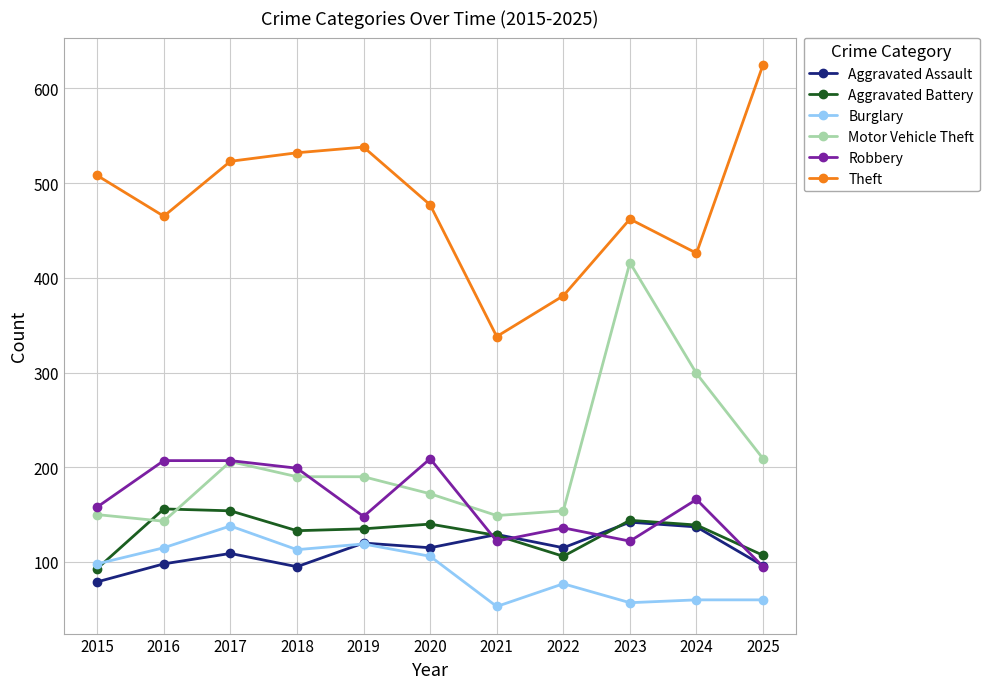

How many interior local peaks does the Theft series have?

2